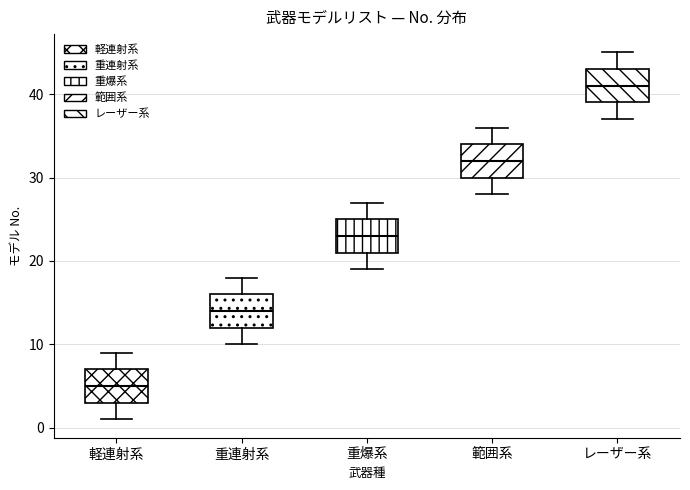

Where does the upper whisker of the box for 範囲系 end on the y-axis? The values are not printed on the chart, so give them approximately, as read against the axis.

36